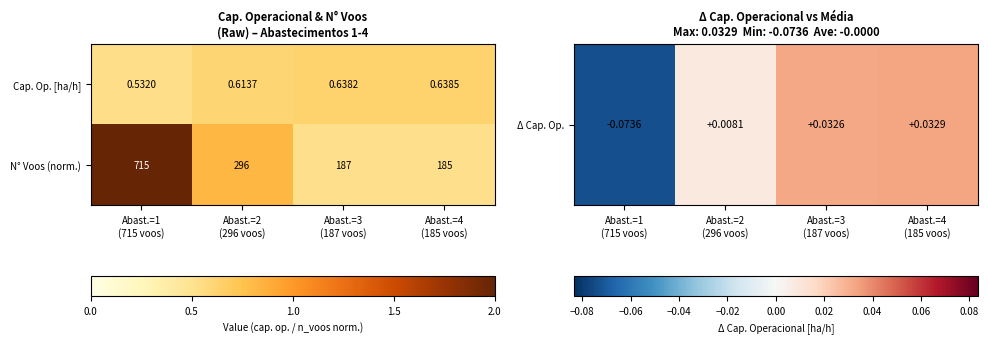

What is the maximum value shown in the chart?

715.0